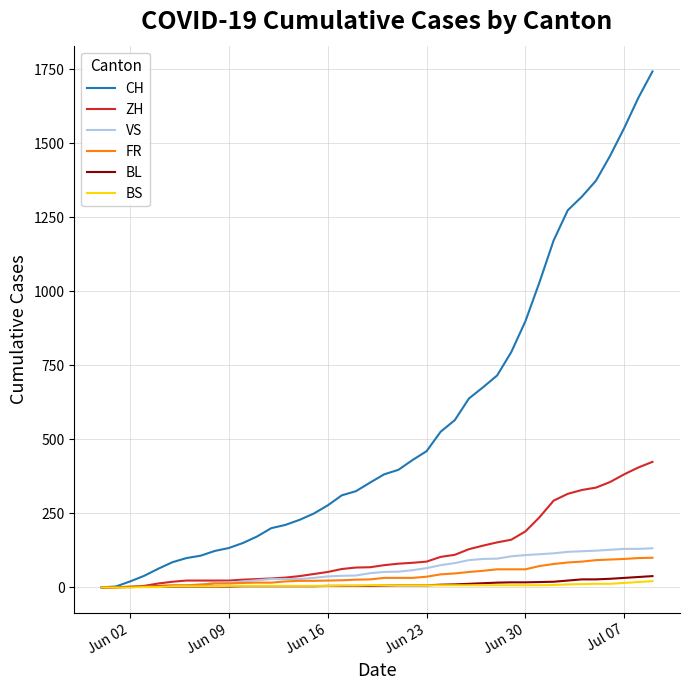

What are all the series names shown in the legend?

CH, ZH, VS, FR, BL, BS